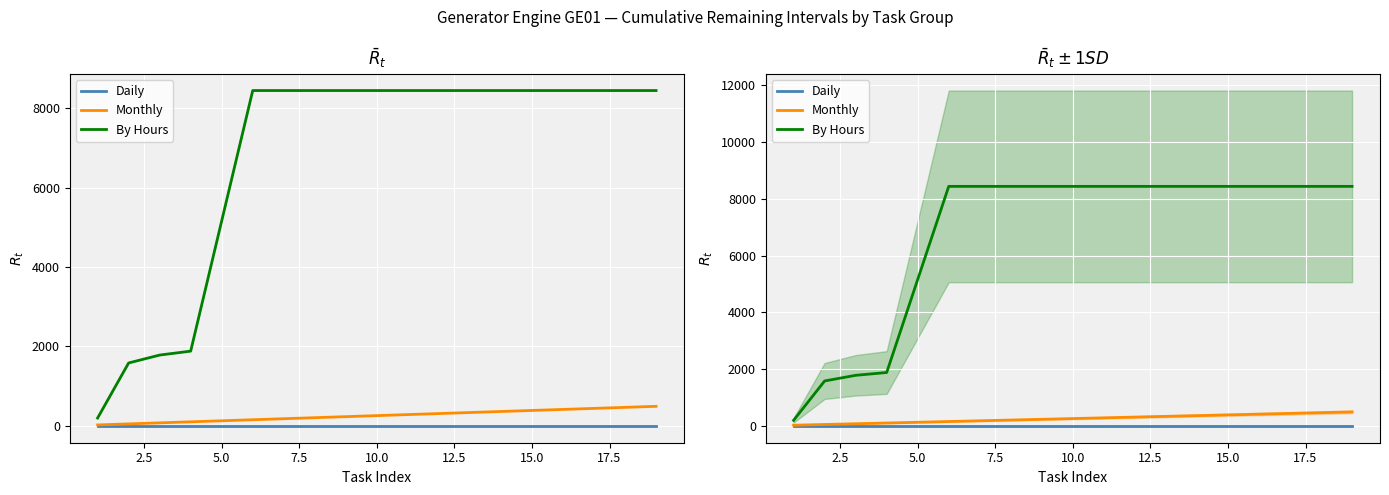

True or false: Monthly and By Hours cross at least once.

False